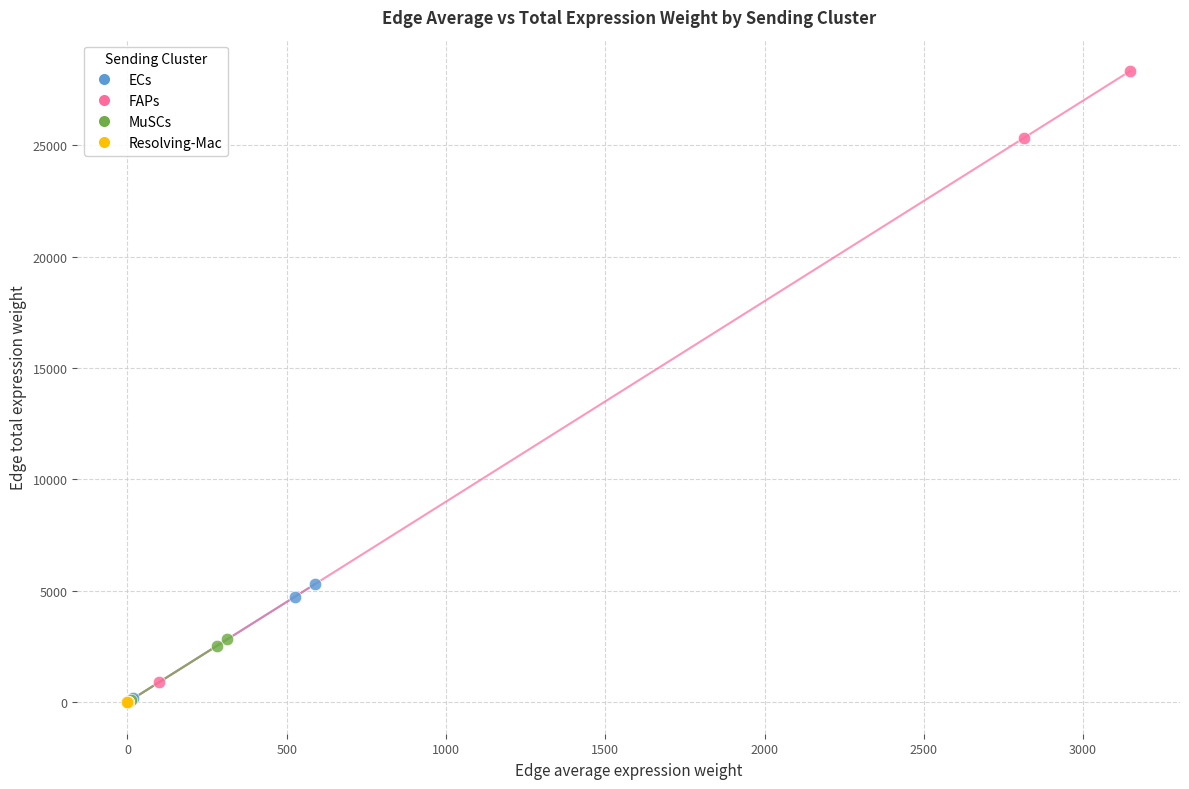

Which series contains the highest Y value?

FAPs